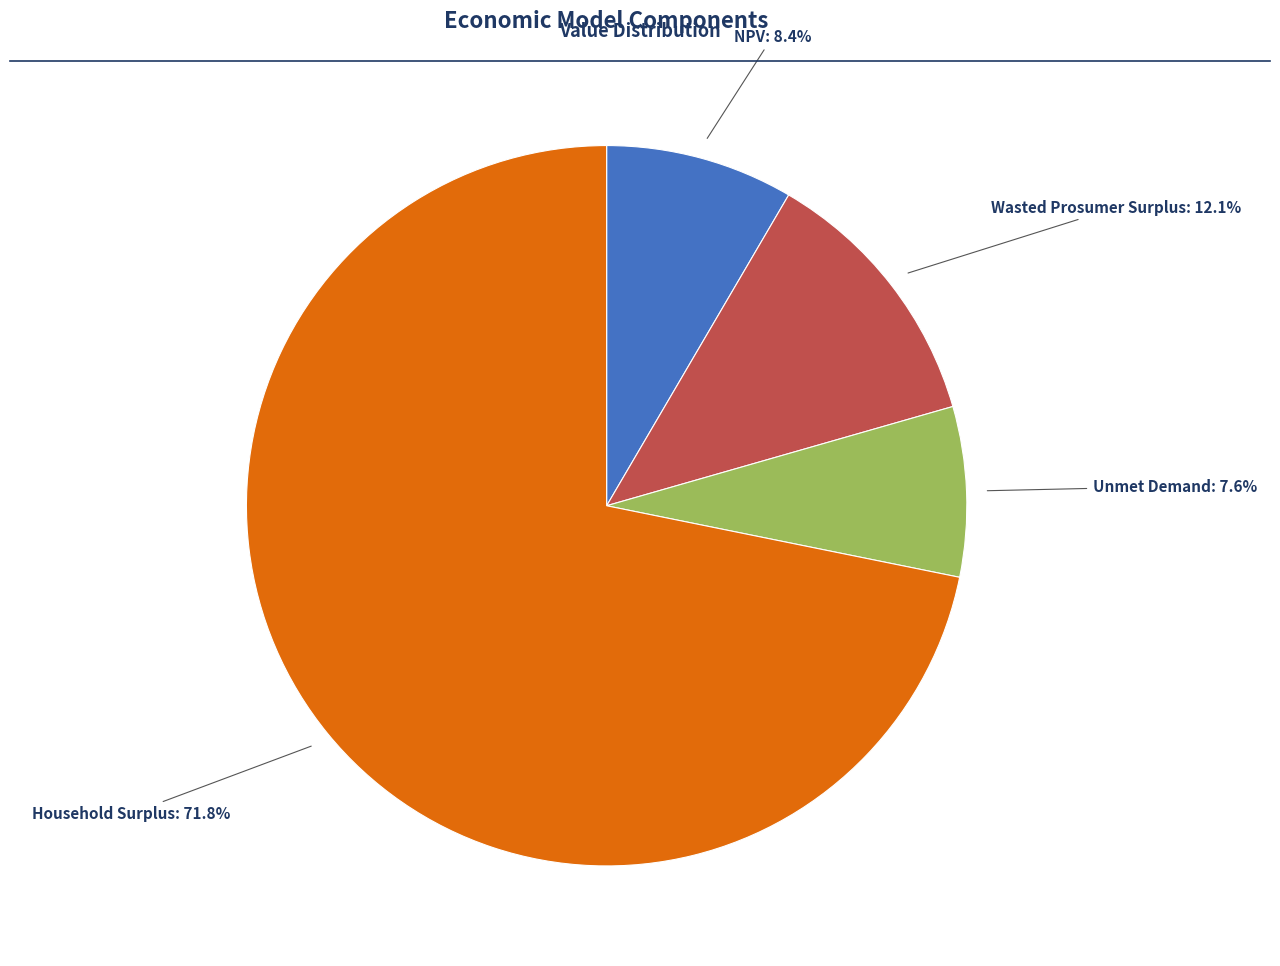

Is there any slice that represents more than half of the pie?

Yes